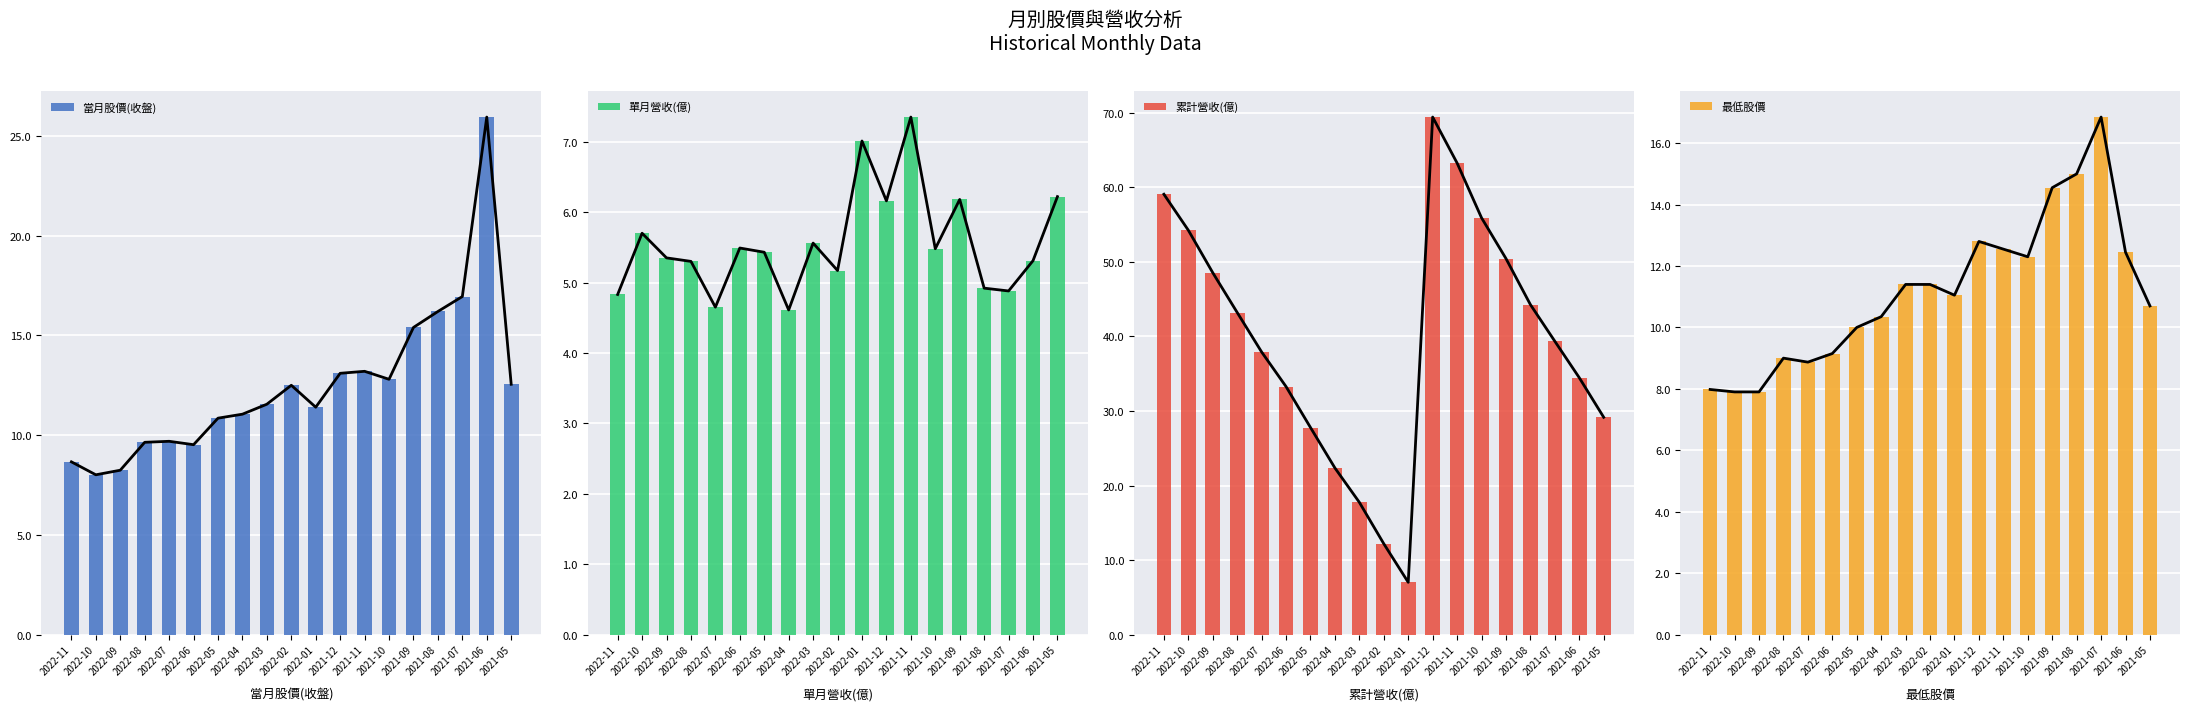

What position from the right is 2022-03?

11